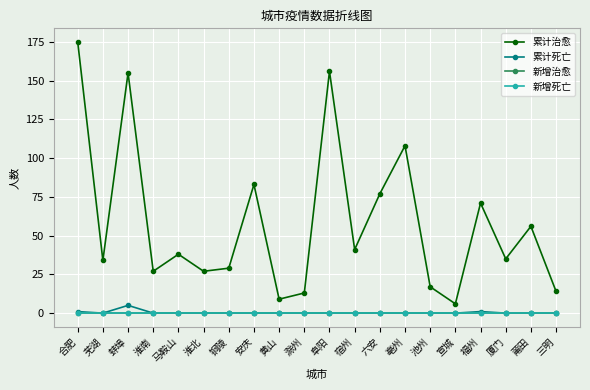

How many lines are shown in the chart?

4